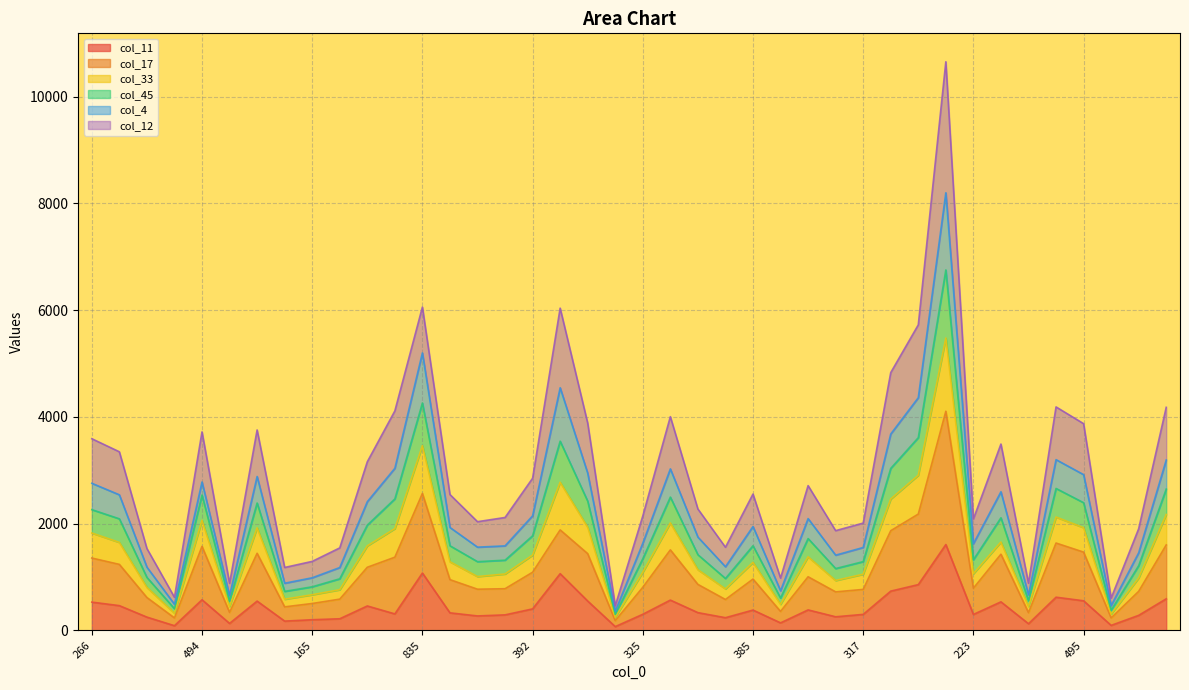

Where is col_45 nearest to the value 5559?

738